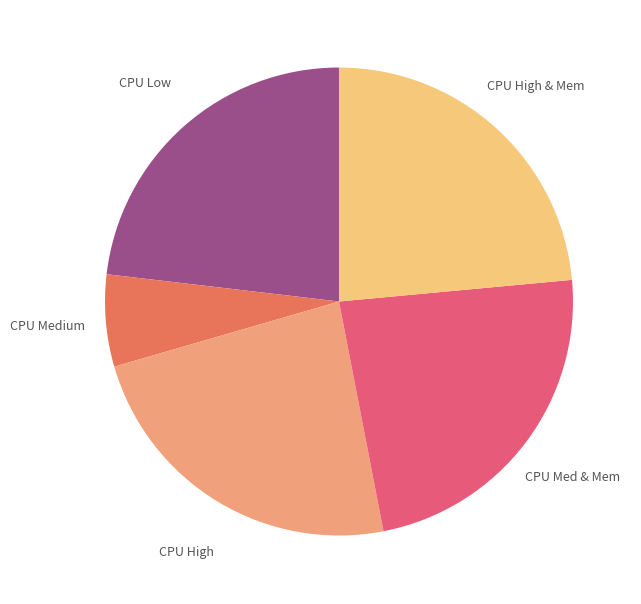

To the nearest percent, what is the average slice percentage?

20%